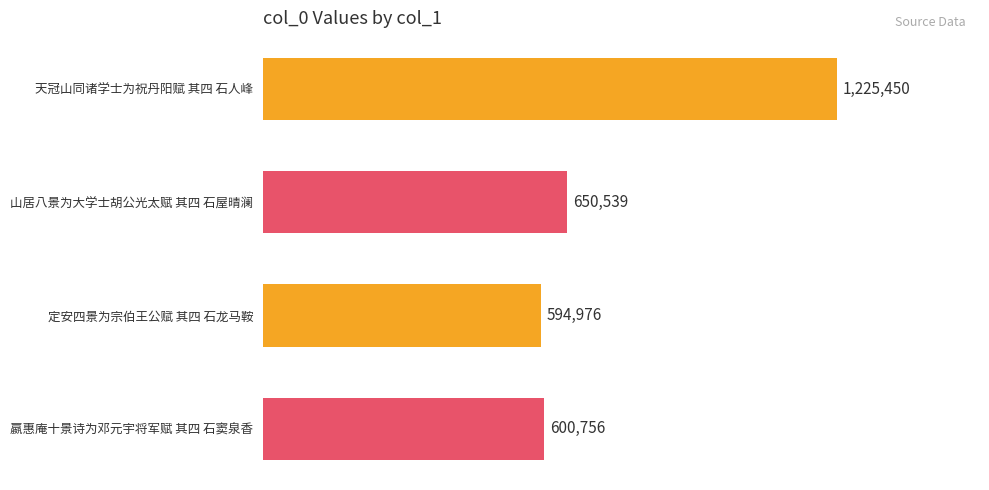

Which has a higher value, 山居八景为大学士胡公光太赋 其四 石屋晴澜 or 天冠山同诸学士为祝丹阳赋 其四 石人峰?

天冠山同诸学士为祝丹阳赋 其四 石人峰